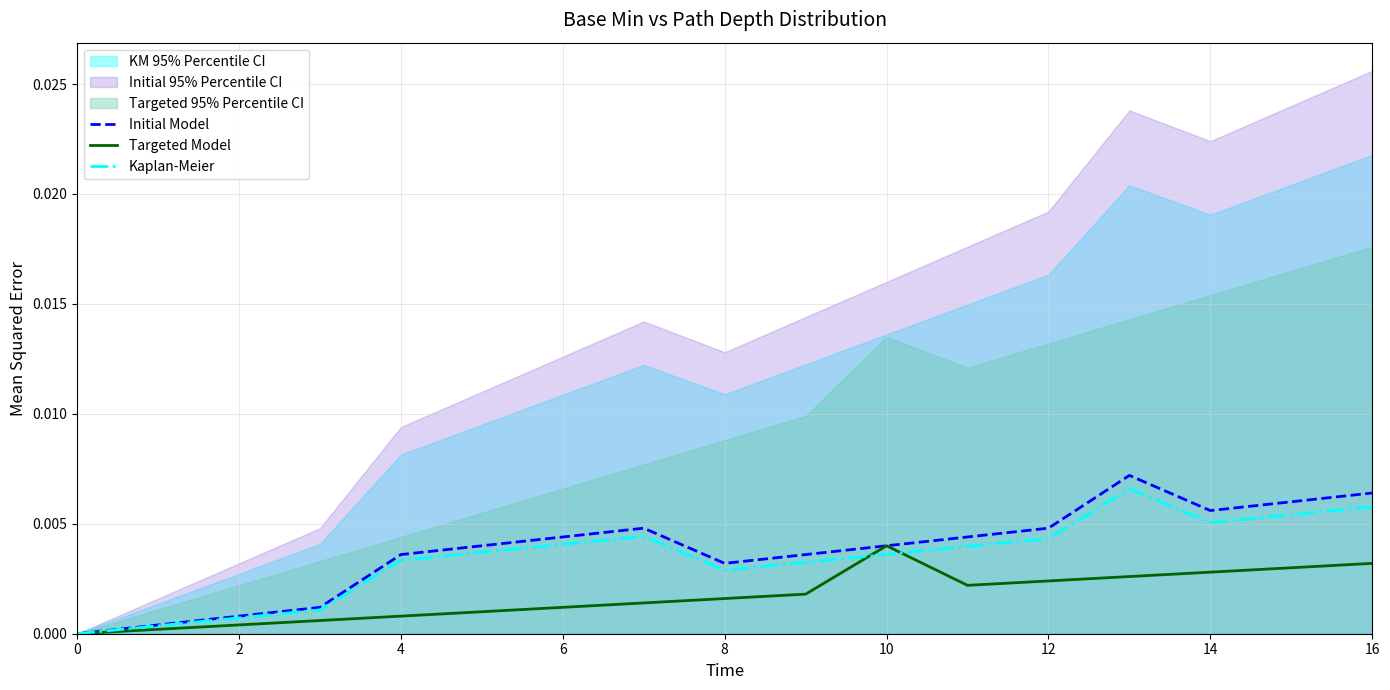

Which series has the largest range (max minus min)?

Initial Model